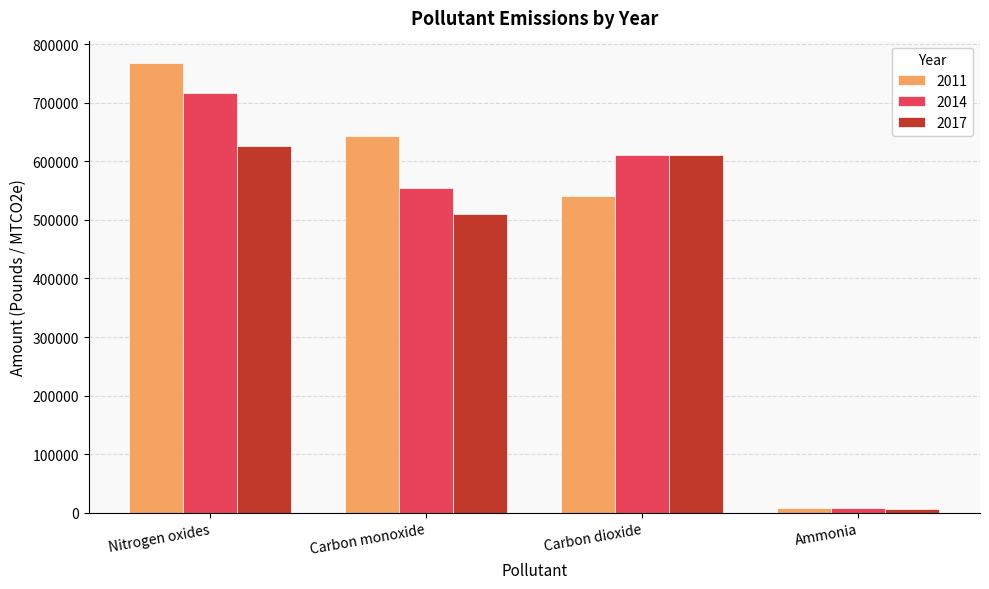

Which category has the lowest value in the 2017 series?

Ammonia